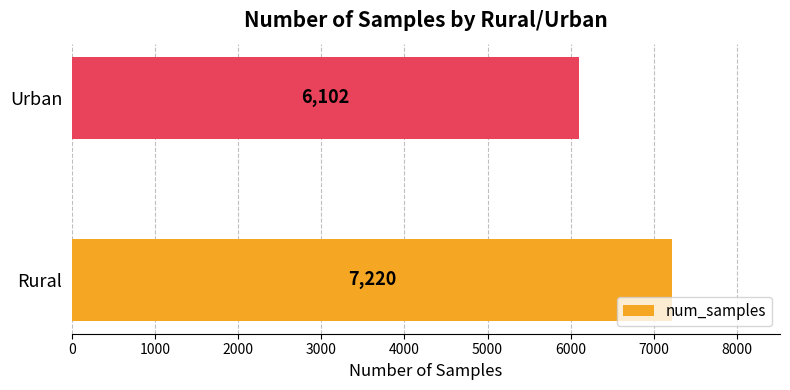

What value does the data have at Rural, to the nearest 100?

7200